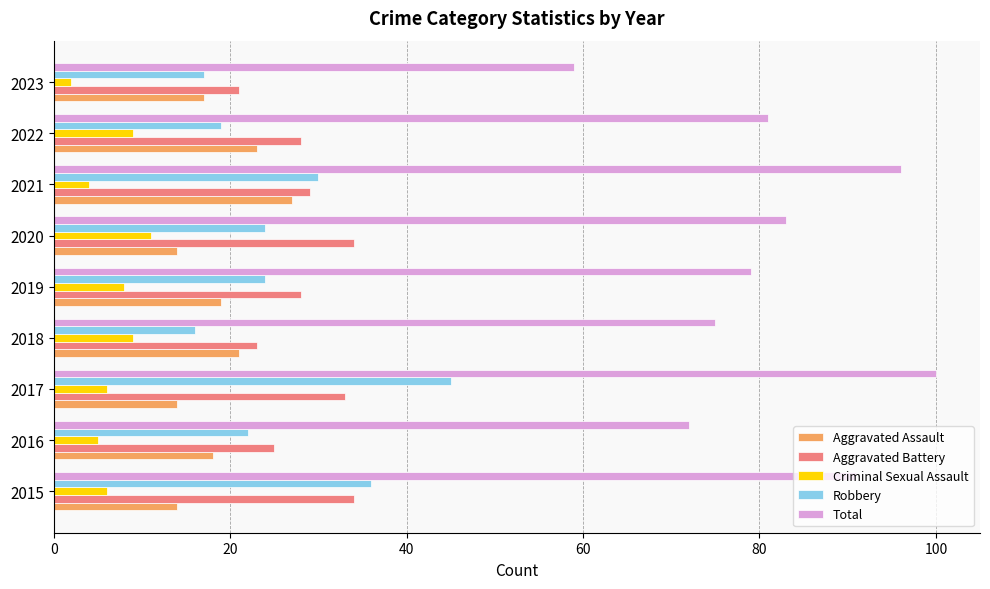

Count the number of data series in this chart.

5